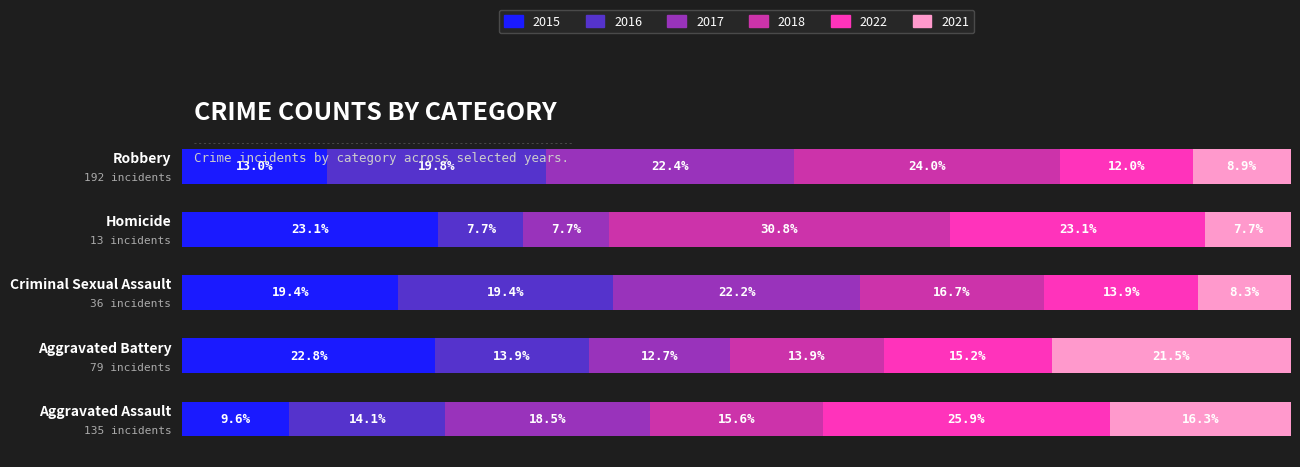

What is the difference between the maximum and second lowest values in the 2018 series?

40